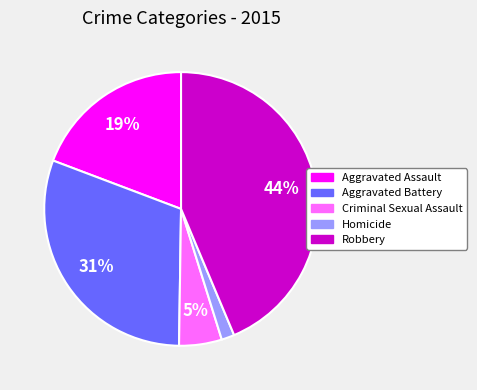

To the nearest percent, what is the difference between the largest and smallest slice percentages?

42%